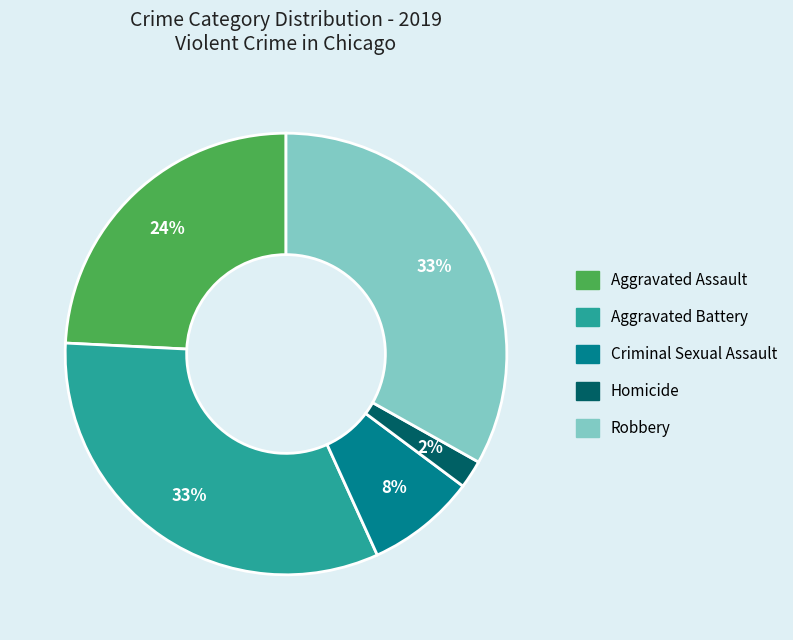

Which slice is the smallest?

Homicide